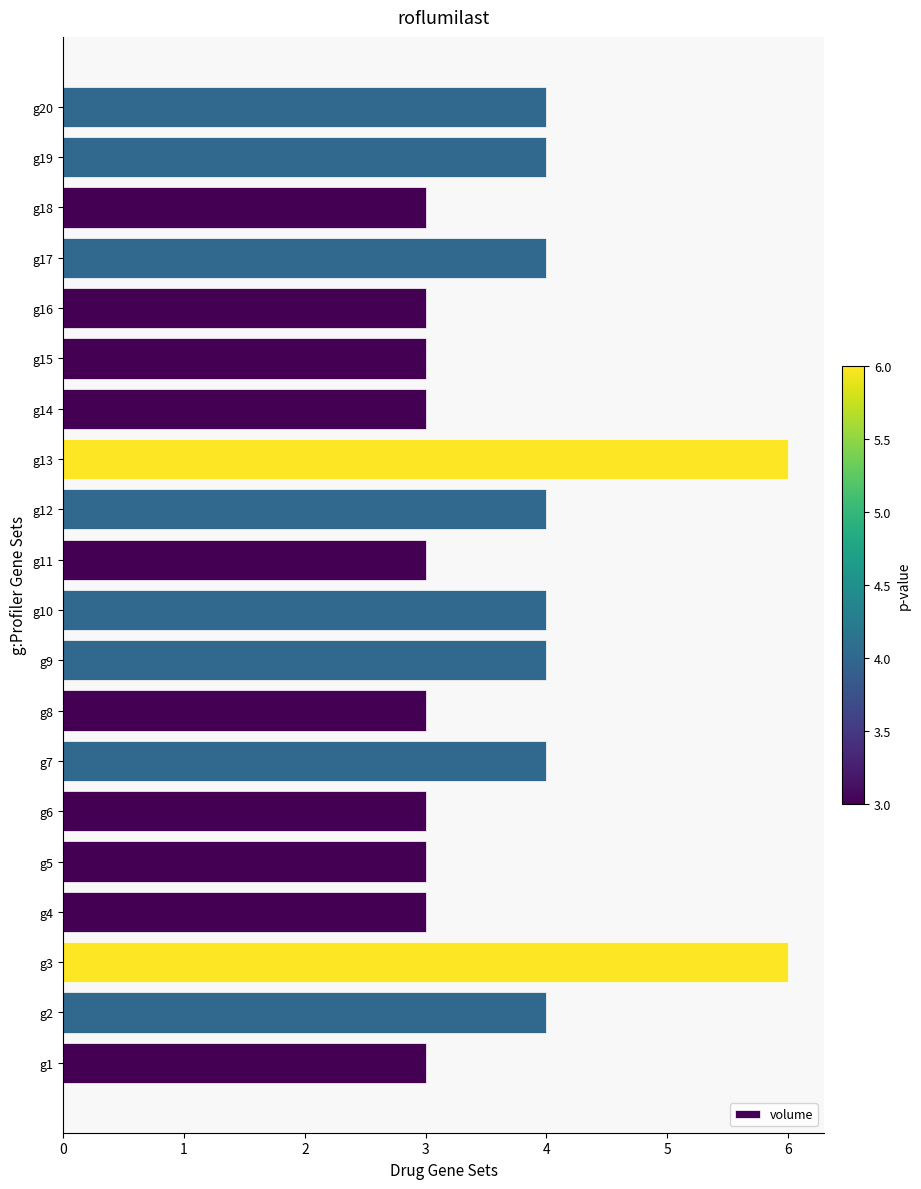

Reading bottom to top, extract all data points from this chart.

3	4	6	3	3	3	4	3	4	4	3	4	6	3	3	3	4	3	4	4